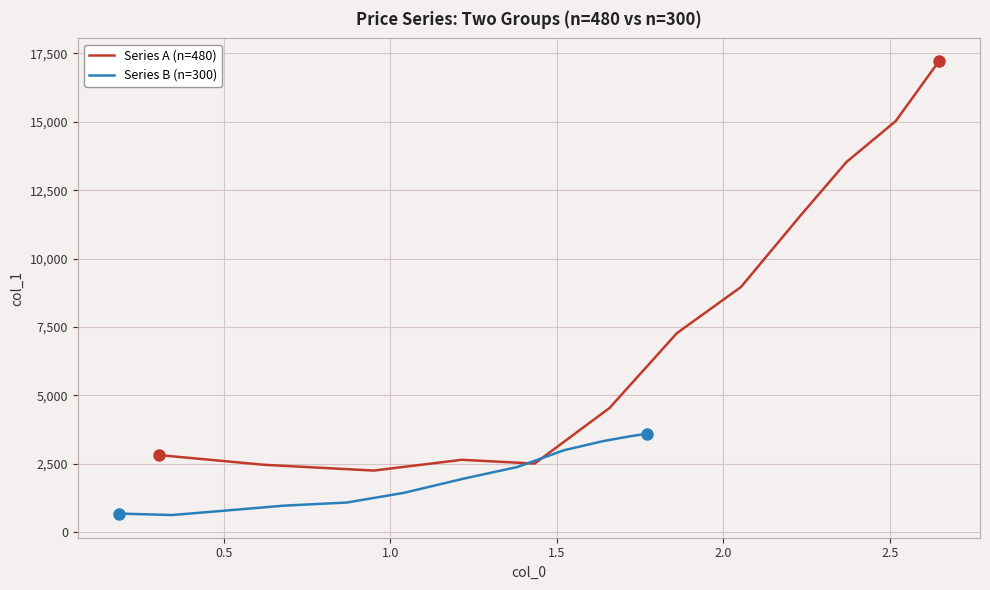

What is the minimum value for Series A (n=480)?

2255.2